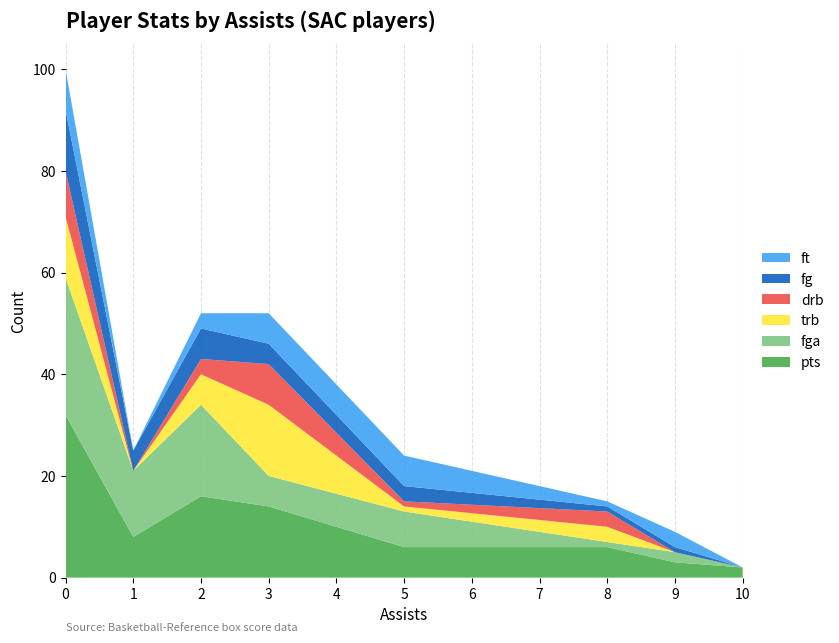

Reading left to right, extract all data points from this chart.

pts: 0=32	1=8	2=16	3=14	5=6	8=6	9=3	10=2
fga: 0=27	1=13	2=18	3=6	5=7	8=1	9=2	10=0
trb: 0=12	1=0	2=6	3=14	5=1	8=3	9=0	10=0
drb: 0=9	1=0	2=3	3=8	5=1	8=3	9=0	10=0
fg: 0=12	1=4	2=6	3=4	5=3	8=1	9=1	10=0
ft: 0=8	1=0	2=3	3=6	5=6	8=1	9=3	10=0